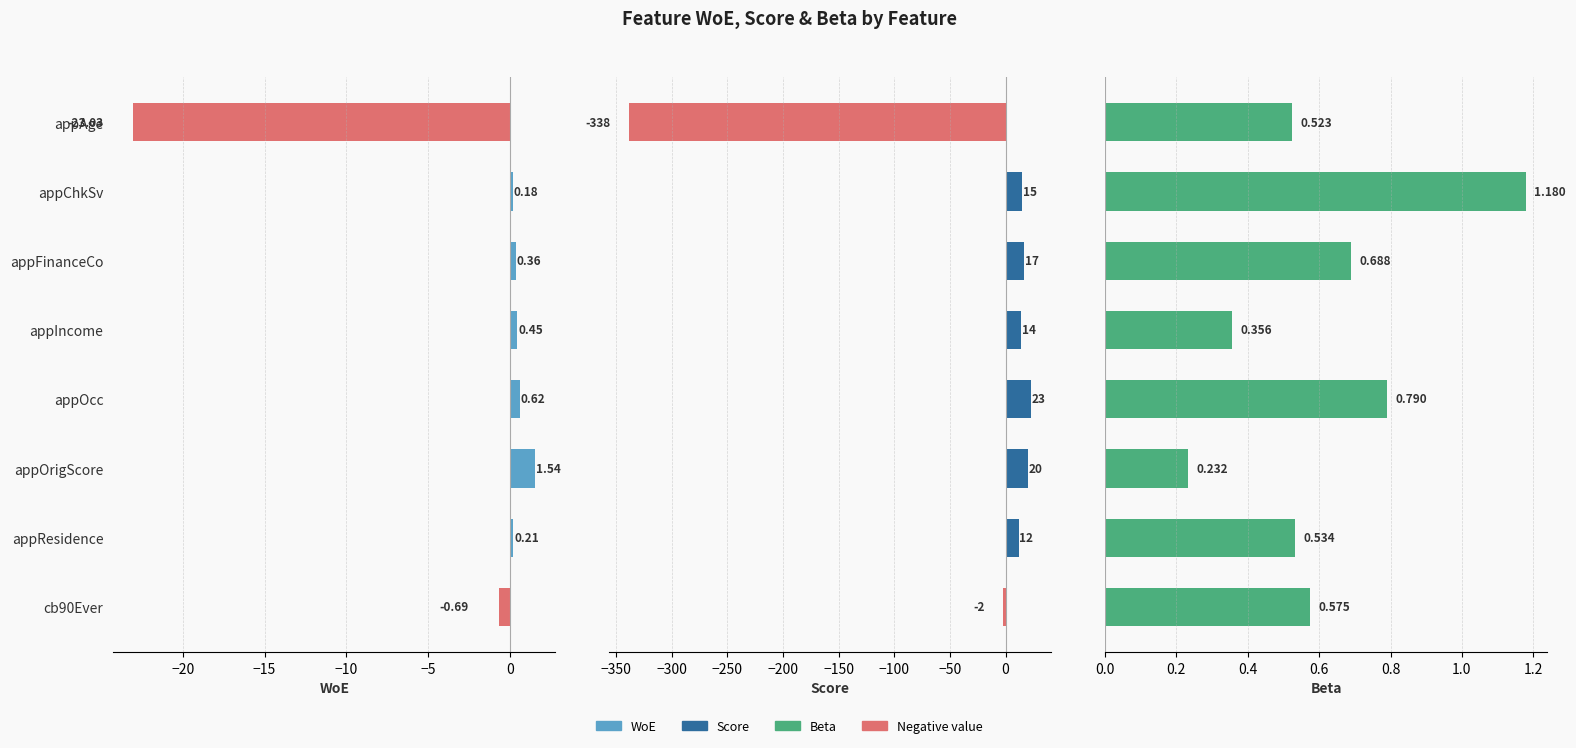

What is the sum of all WoE values?

-20.4